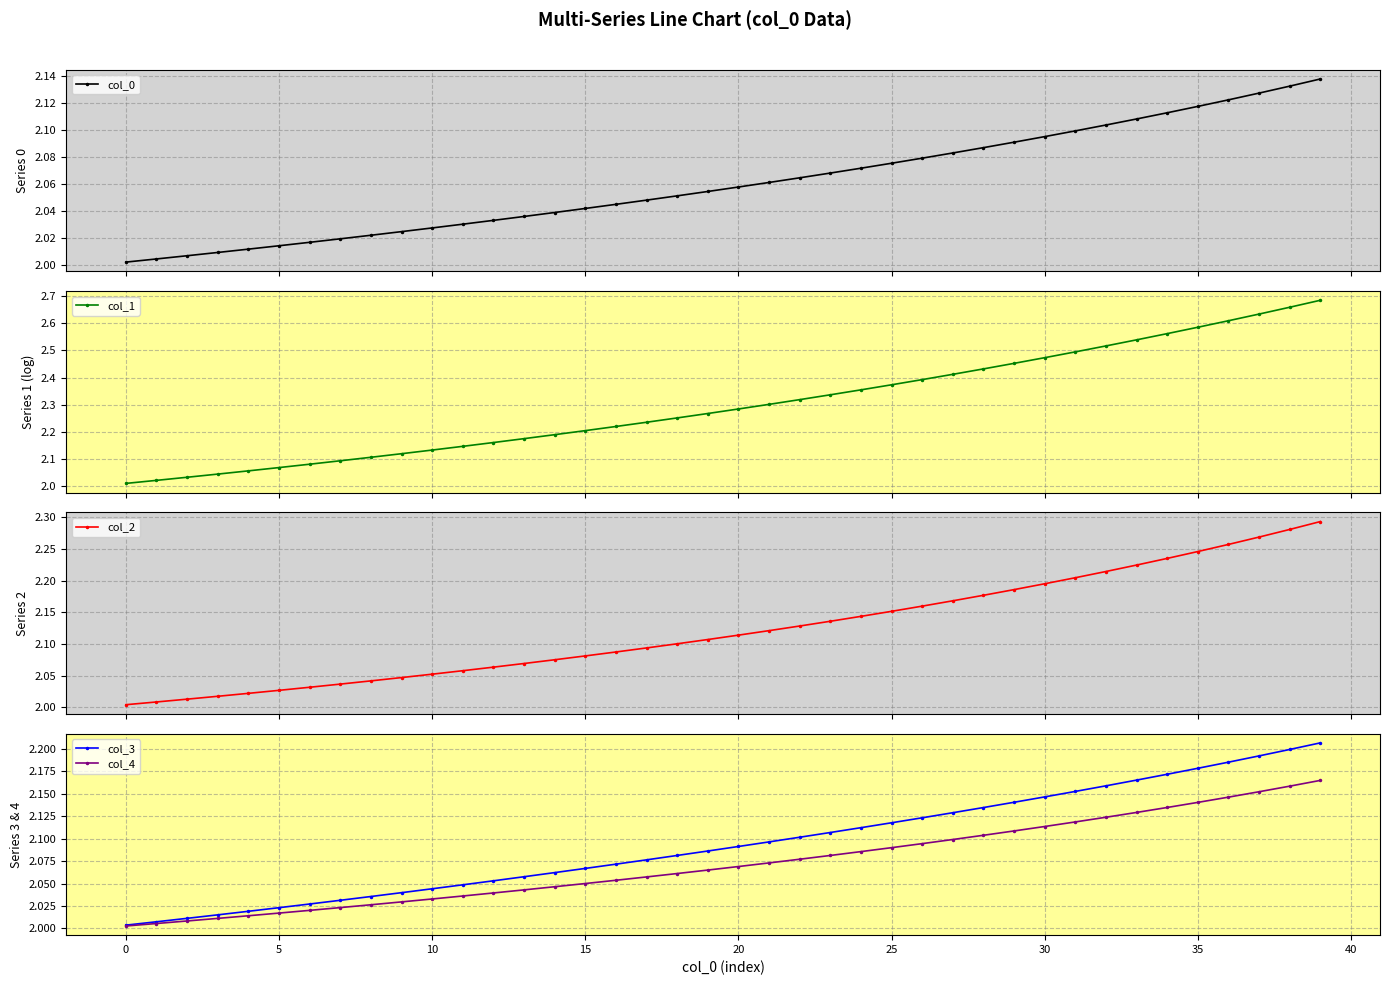

List the series in order of their peak value, highest first.

col_1, col_2, col_3, col_4, col_0